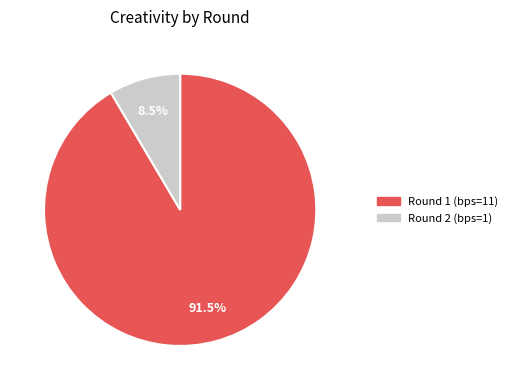

What percentage is NOT represented by Round 1 (bps=11)?

8.5%